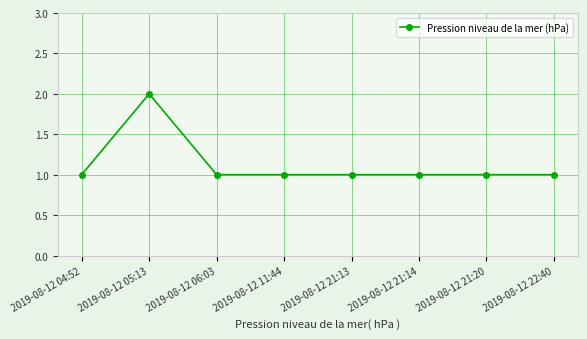

True or false: the data has more than 0 interior local peaks.

True